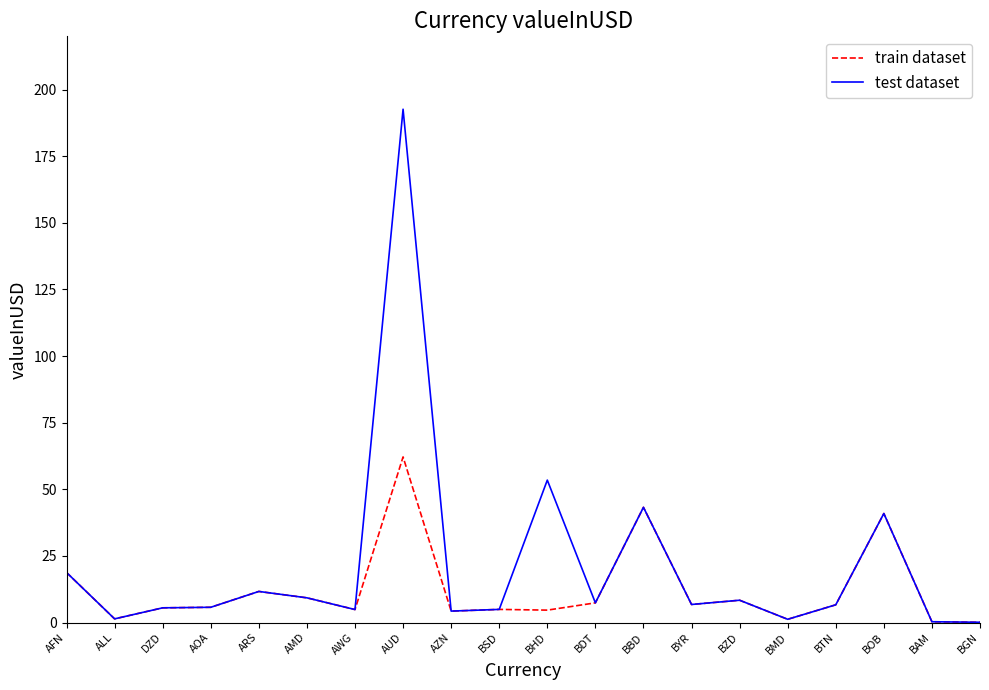

Is the value of train dataset at AMD greater than the value of test dataset at BHD?

No